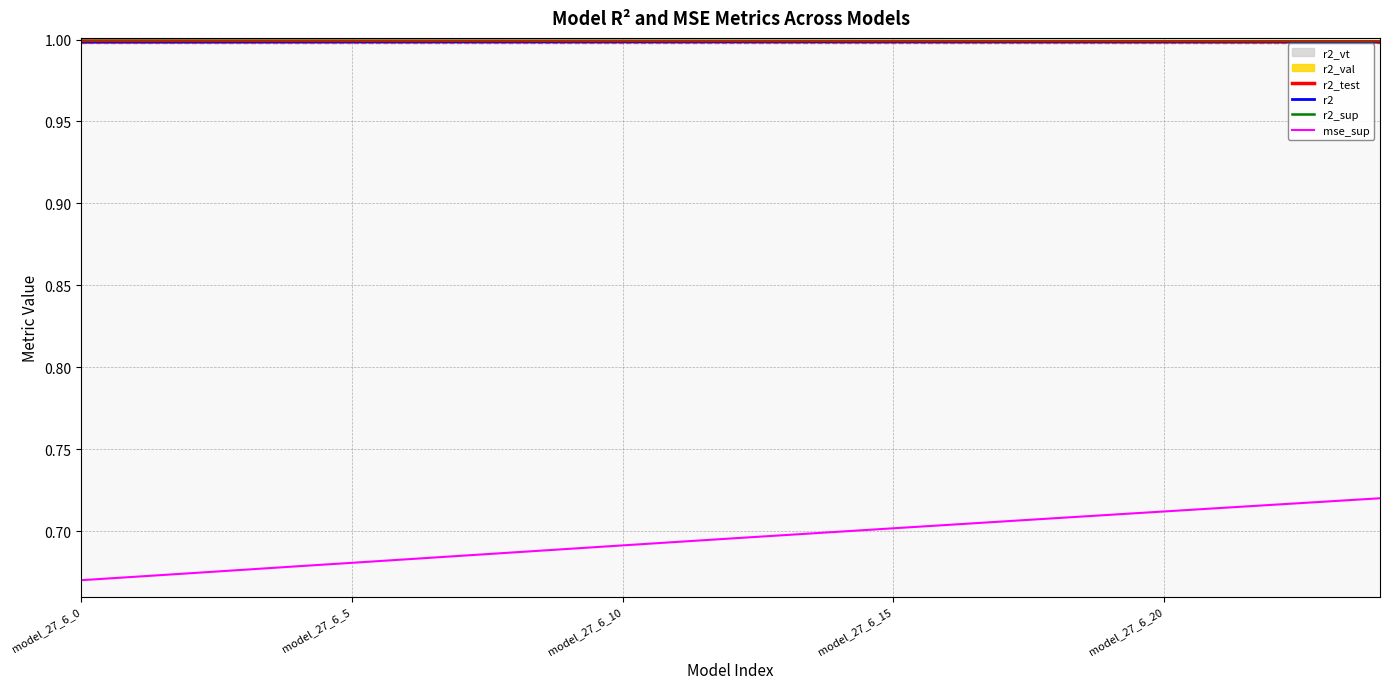

Which series has the largest total across all categories?

r2_sup